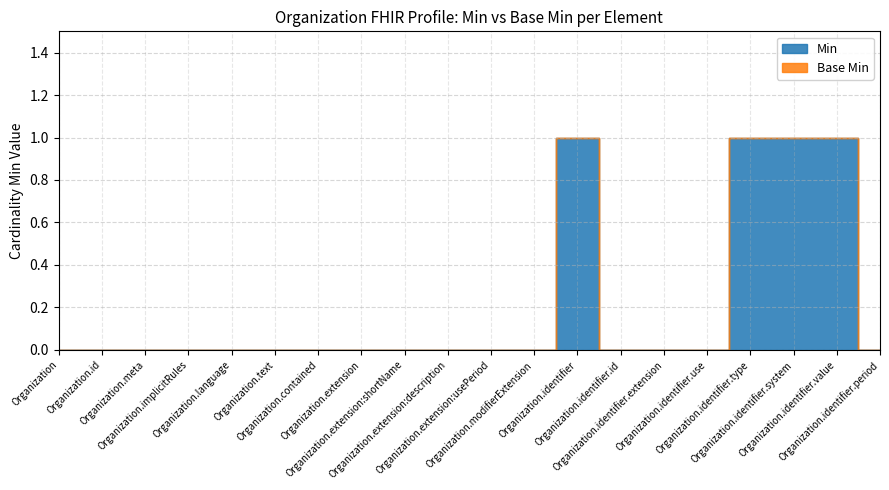

Reading left to right, list all the values displayed in this chart.

Min: Organization=0	Organization.id=0	Organization.meta=0	Organization.implicitRules=0	Organization.language=0	Organization.text=0	Organization.contained=0	Organization.extension=0	Organization.extension:shortName=0	Organization.extension:description=0	Organization.extension:usePeriod=0	Organization.modifierExtension=0	Organization.identifier=1	Organization.identifier.id=0	Organization.identifier.extension=0	Organization.identifier.use=0	Organization.identifier.type=1	Organization.identifier.system=1	Organization.identifier.value=1	Organization.identifier.period=0
Base Min: Organization=0	Organization.id=0	Organization.meta=0	Organization.implicitRules=0	Organization.language=0	Organization.text=0	Organization.contained=0	Organization.extension=0	Organization.extension:shortName=0	Organization.extension:description=0	Organization.extension:usePeriod=0	Organization.modifierExtension=0	Organization.identifier=0	Organization.identifier.id=0	Organization.identifier.extension=0	Organization.identifier.use=0	Organization.identifier.type=0	Organization.identifier.system=0	Organization.identifier.value=0	Organization.identifier.period=0